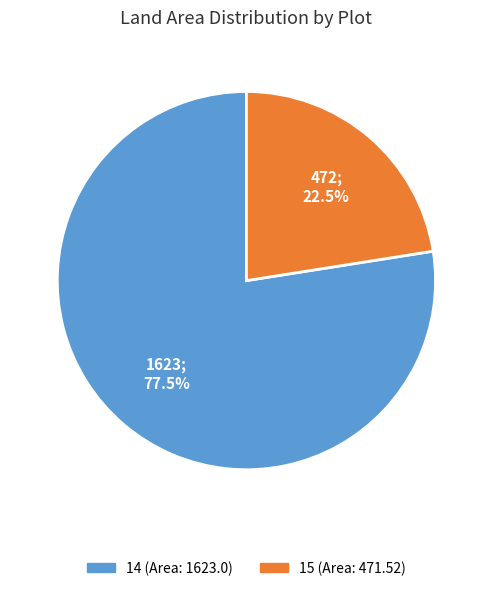

Approximately how many times larger is the value at 14 compared to 15?

3.4